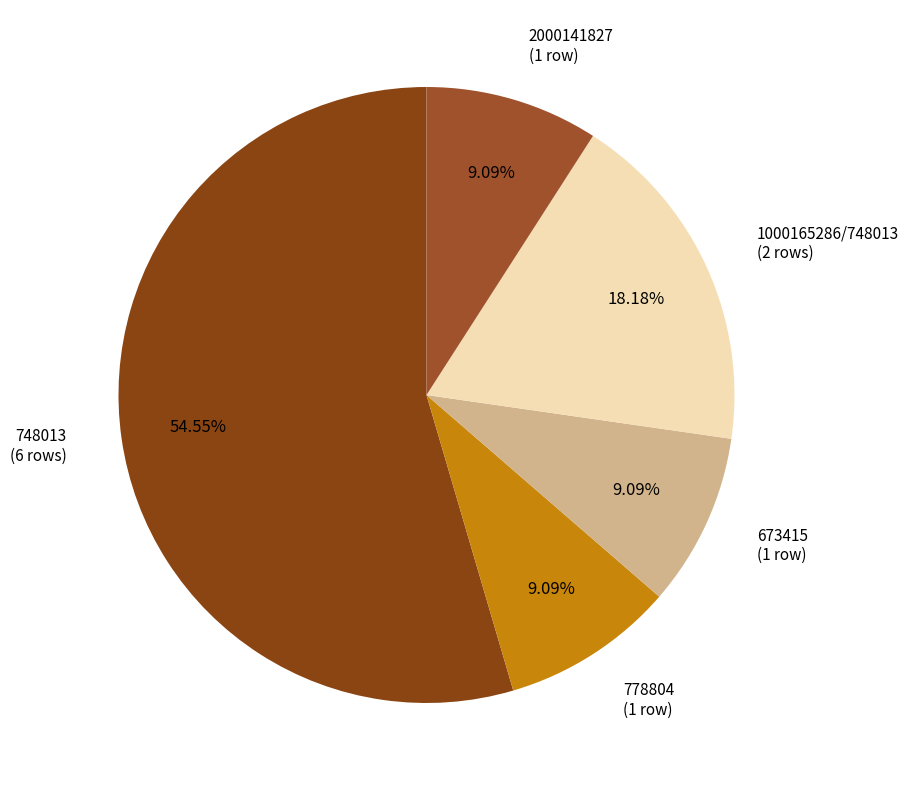

Which category accounts for the majority?

748013 (6 rows)